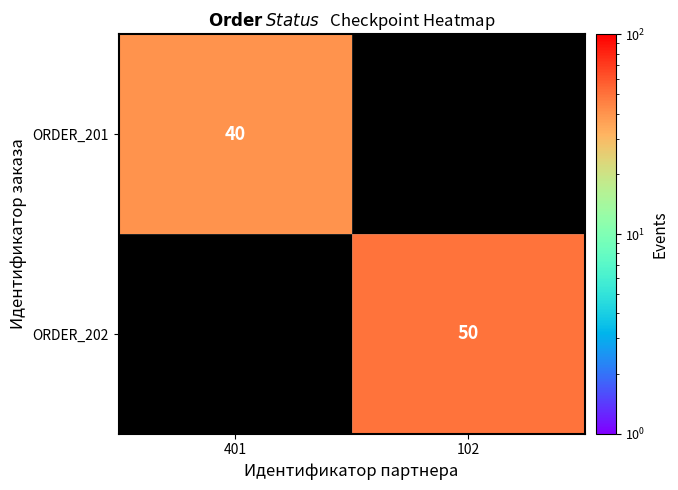

At which category does the chart reach its peak across all series?

102